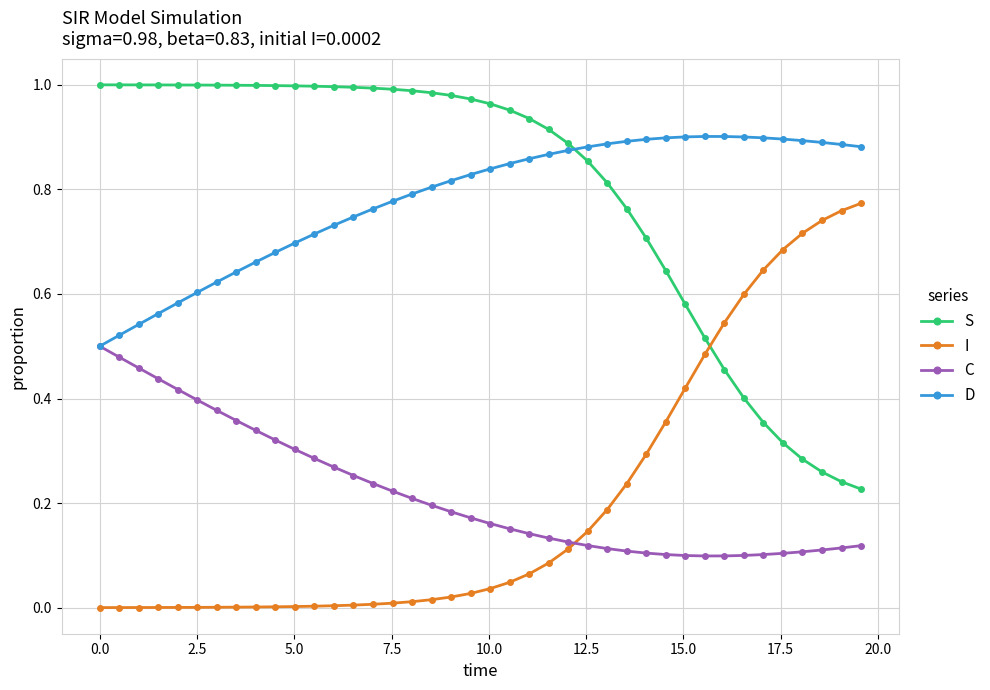

Rank the series by their maximum value, from lowest to highest.

C, I, D, S